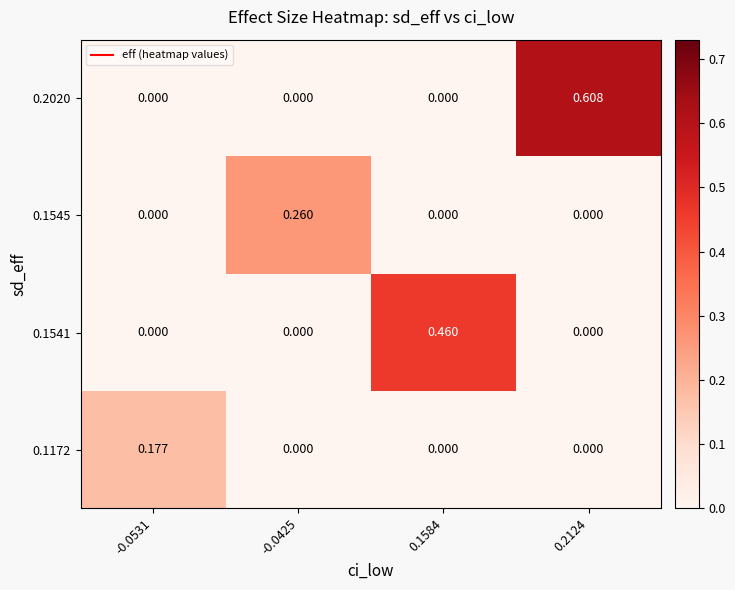

Which label corresponds to the largest value in the chart?

0.2124